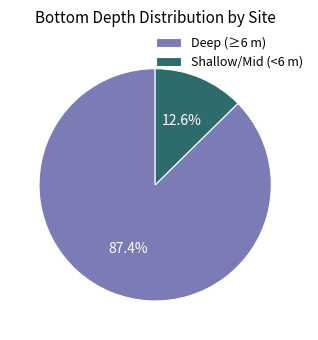

Combined, what portion of the pie is Deep (≥6 m) and Shallow/Mid (<6 m)?

100.0%